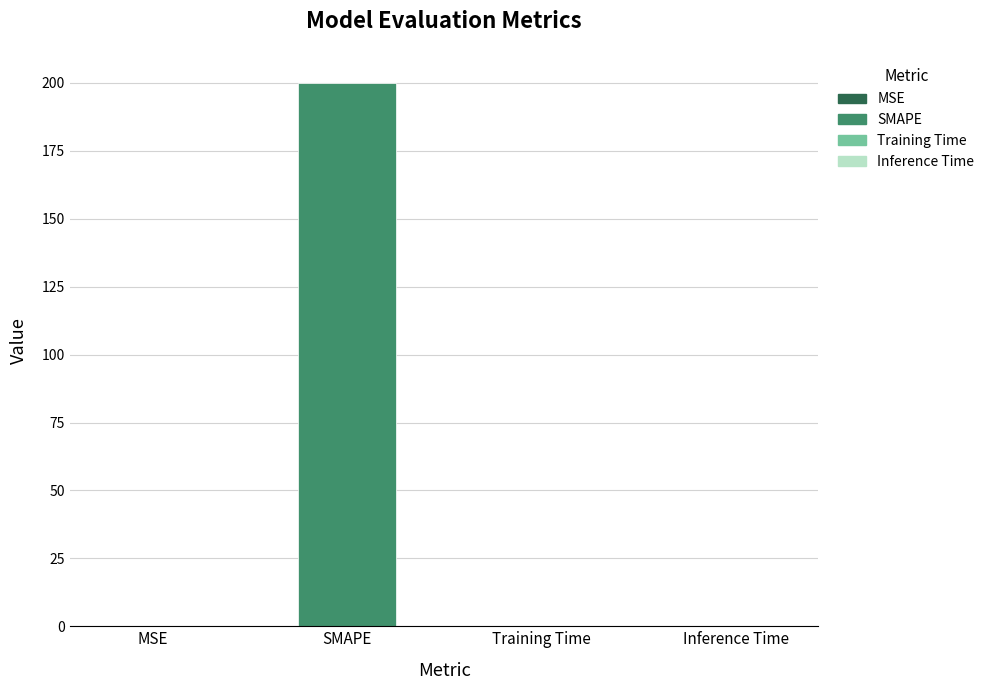

Which label corresponds to the largest value in the chart?

SMAPE